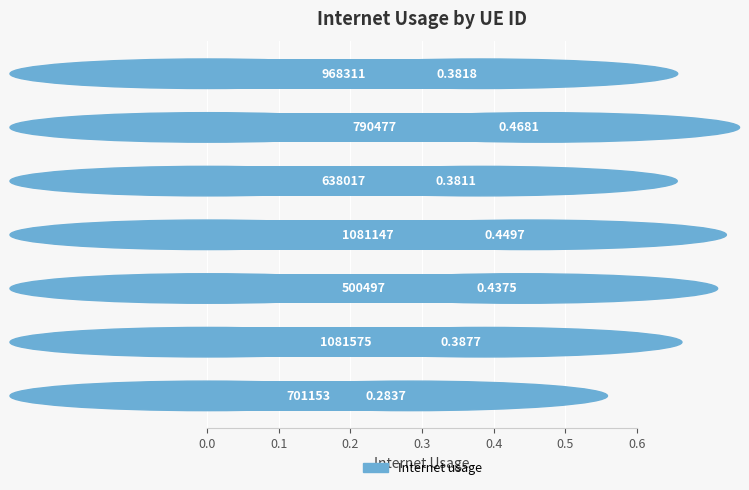

How many bars are there in total?

7